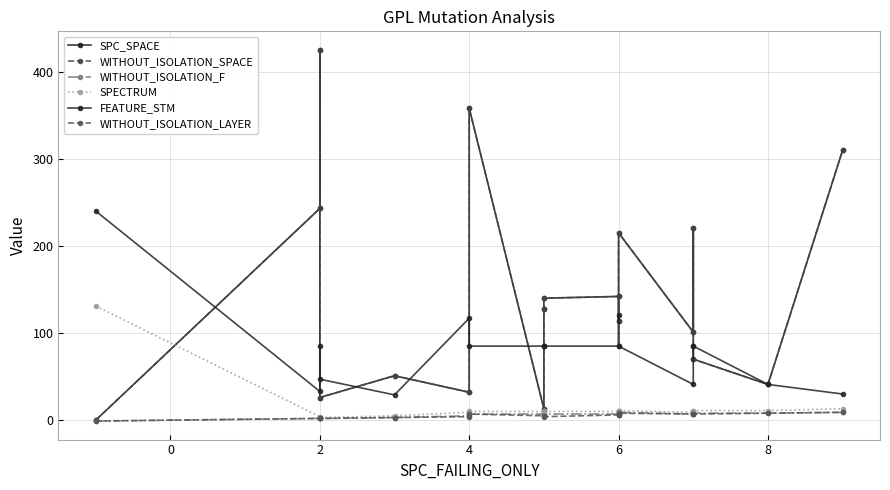

What is the spread (max minus min) of values at 2?

423